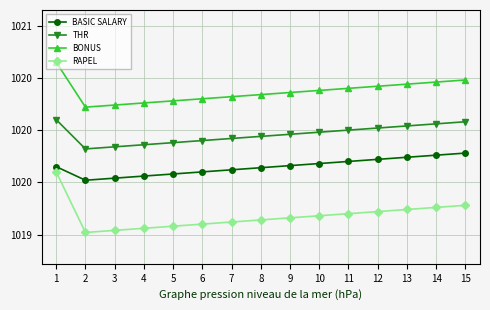

What is the sum of all THR values?

15299.4